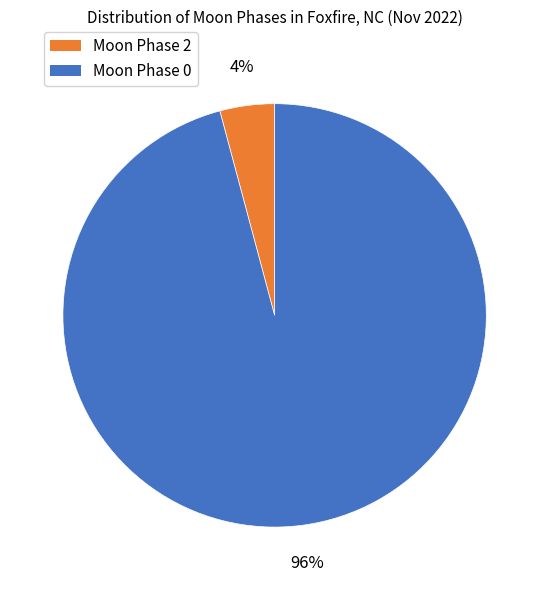

Is there a majority slice in this chart?

Yes